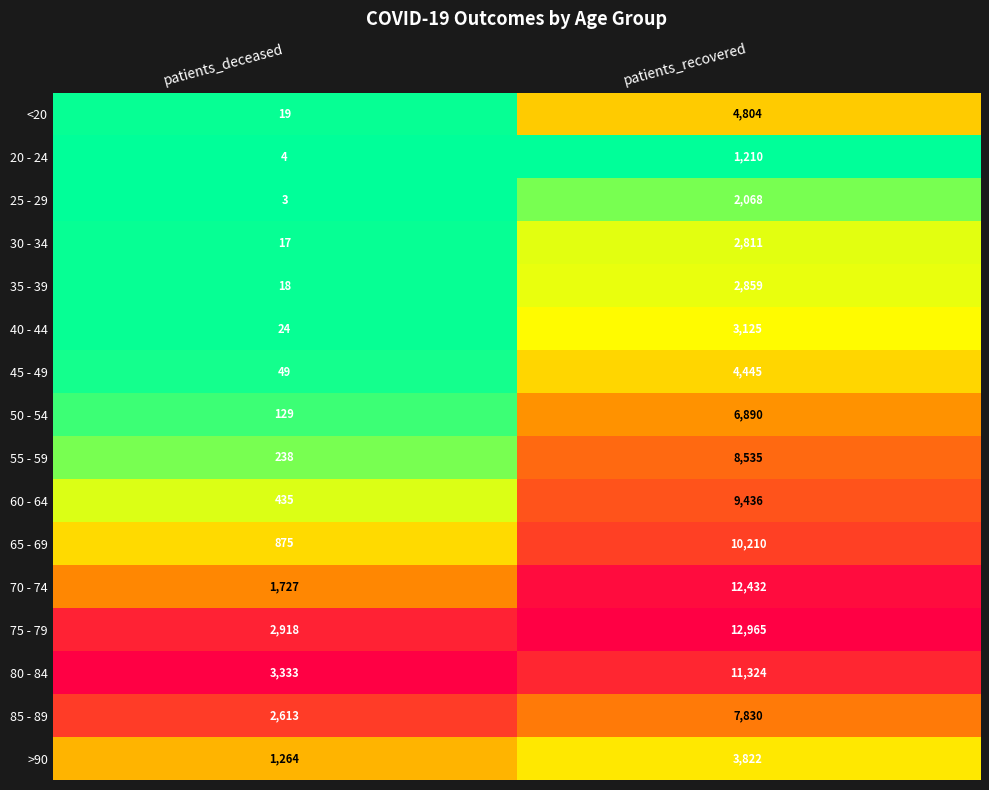

What is the sum of the 85 - 89 values at patients_recovered and patients_deceased?

10443